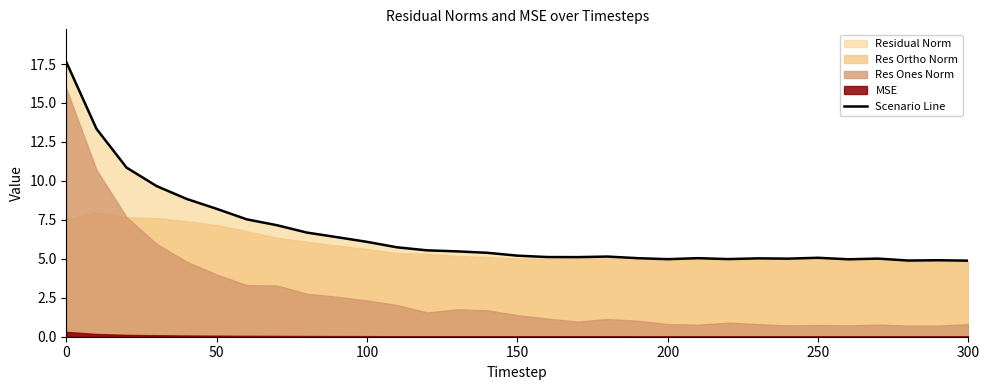

True or false: Scenario Line has a value of 9.5 at 100.

False